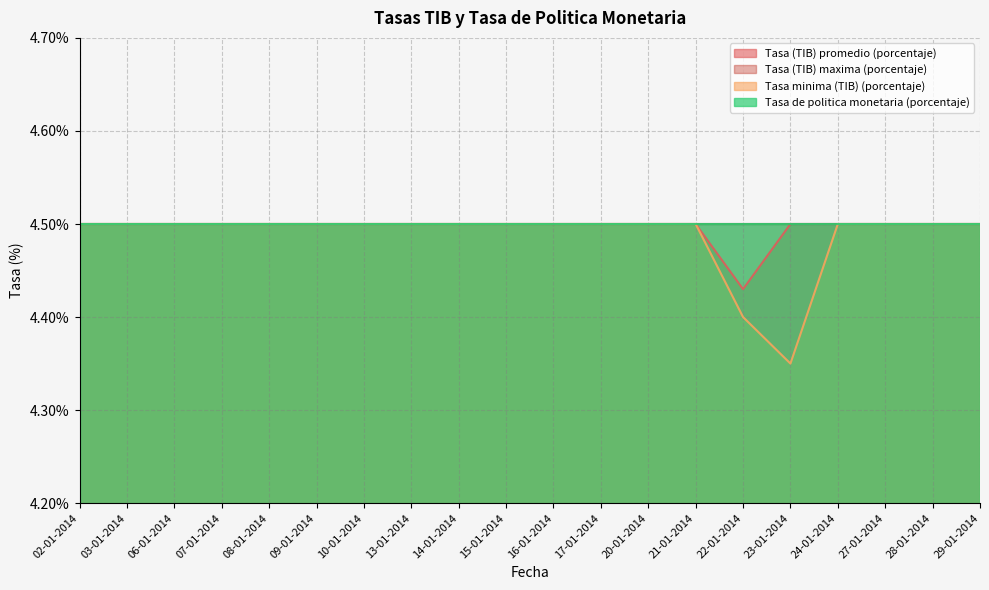

True or false: Tasa (TIB) promedio (porcentaje) and Tasa minima (TIB) (porcentaje) intersect in this chart.

False